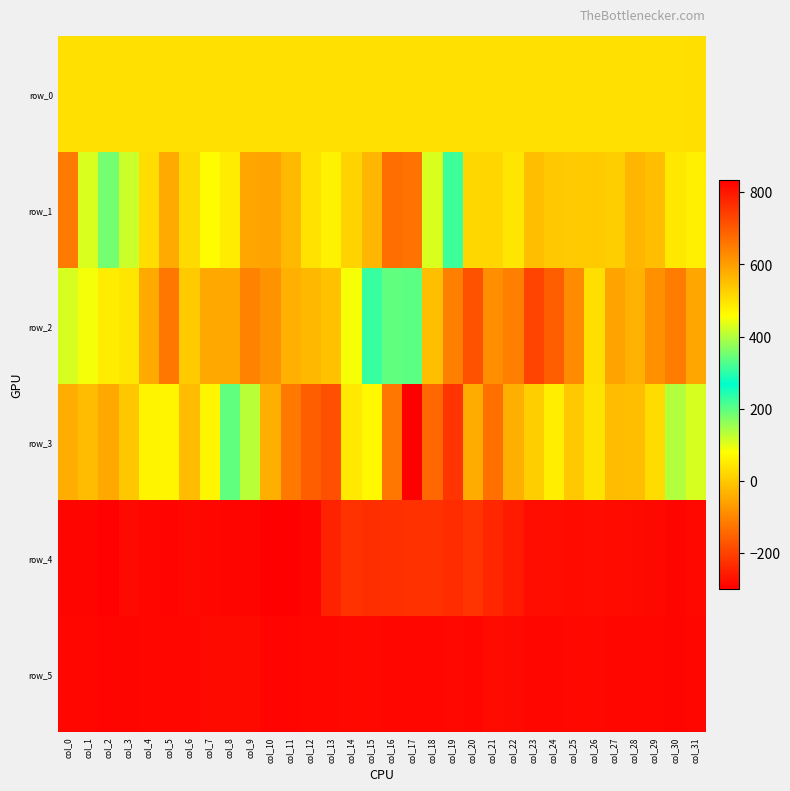

What is the difference between the second highest and second lowest values in the row_2 series?

404.0